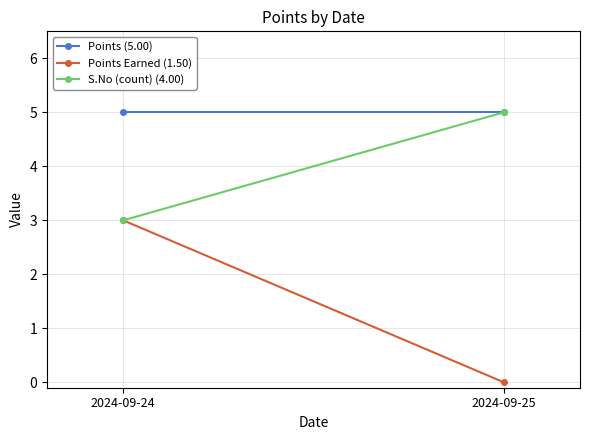

How many categories are shown in the chart?

2